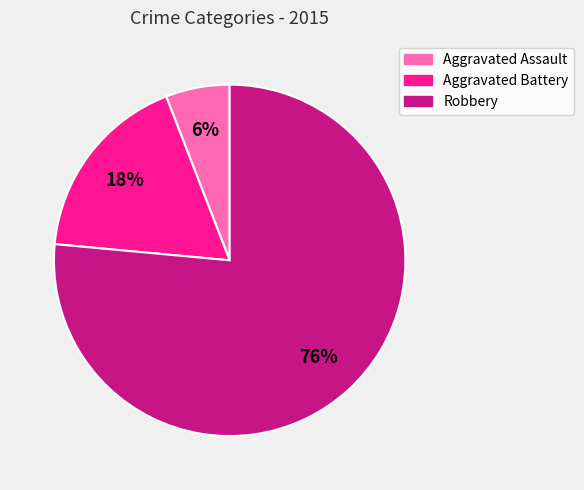

To the nearest percent, what is the combined percentage of Robbery and Aggravated Assault?

82%